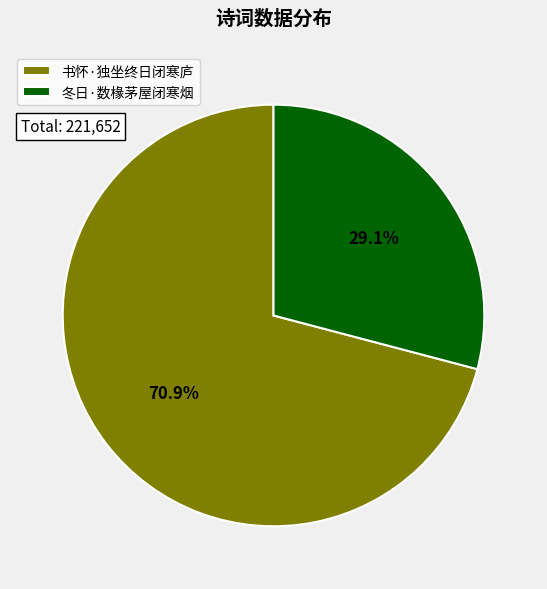

Count the number of slices in the pie.

2